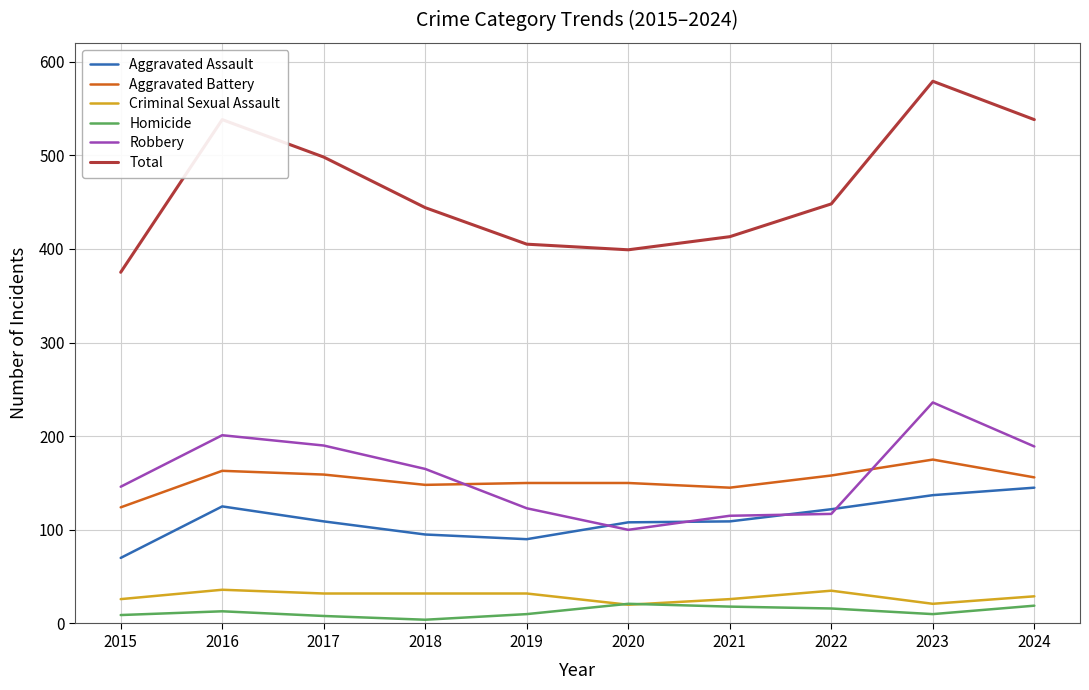

True or false: Total and Robbery cross at least once.

False